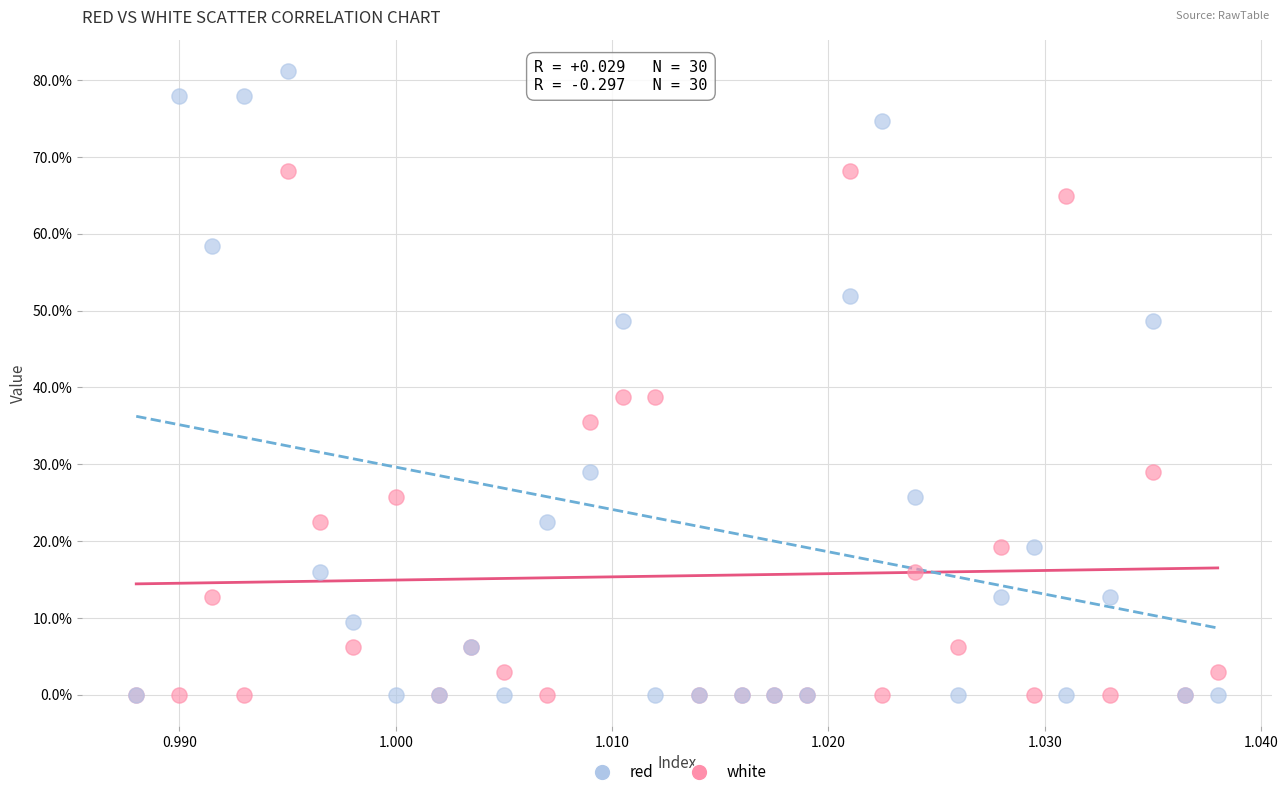

In the red series, what Y value is closest to 34?

35.6